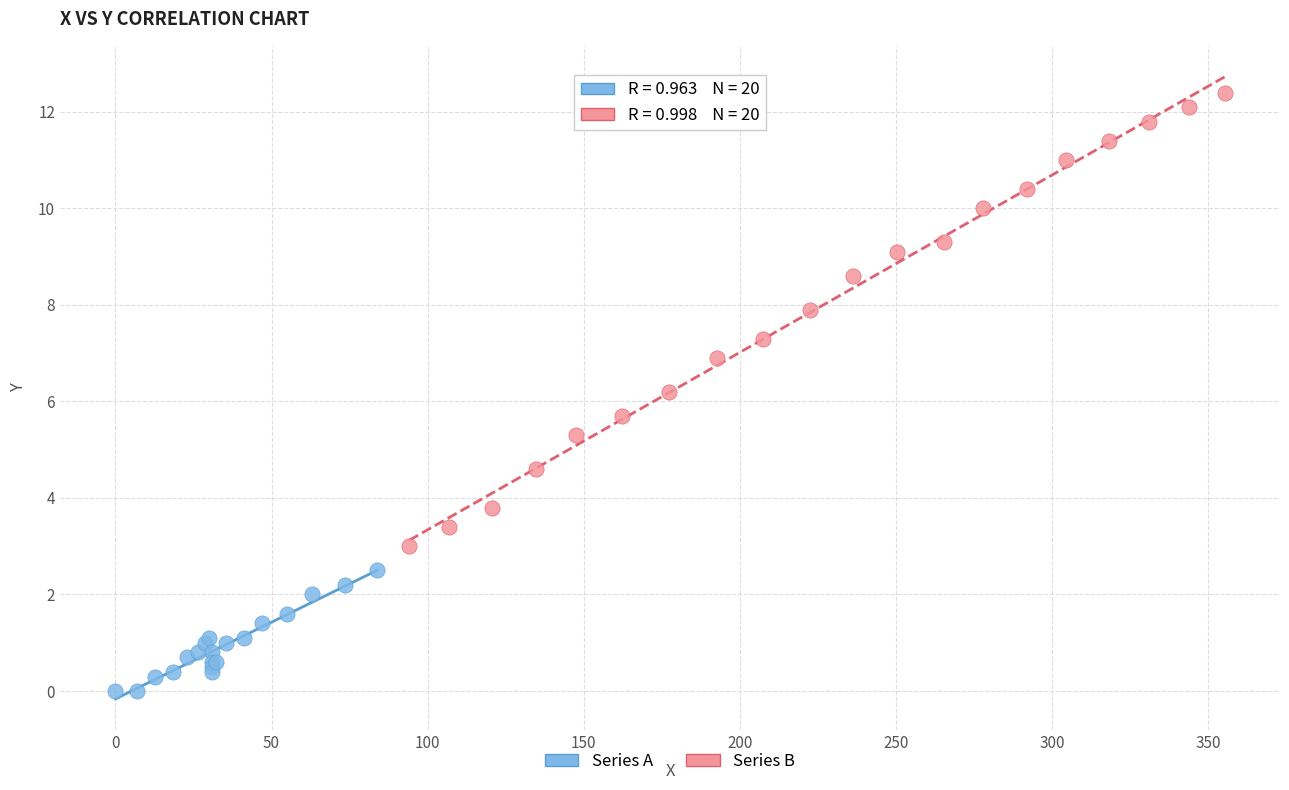

What are all the series names shown in the legend?

Series A, Series B